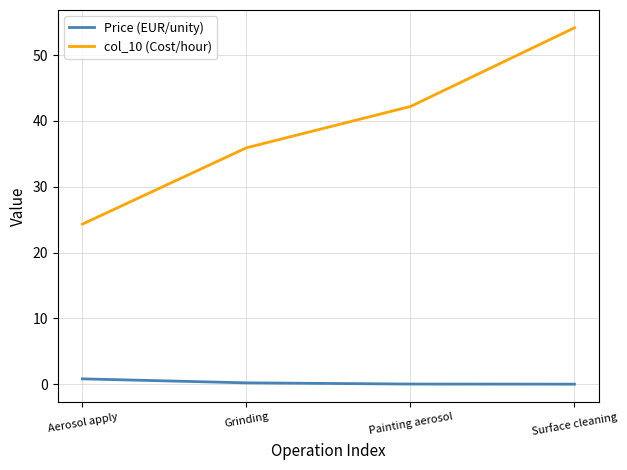

True or false: col_10 (Cost/hour) and Price (EUR/unity) cross at least once.

False